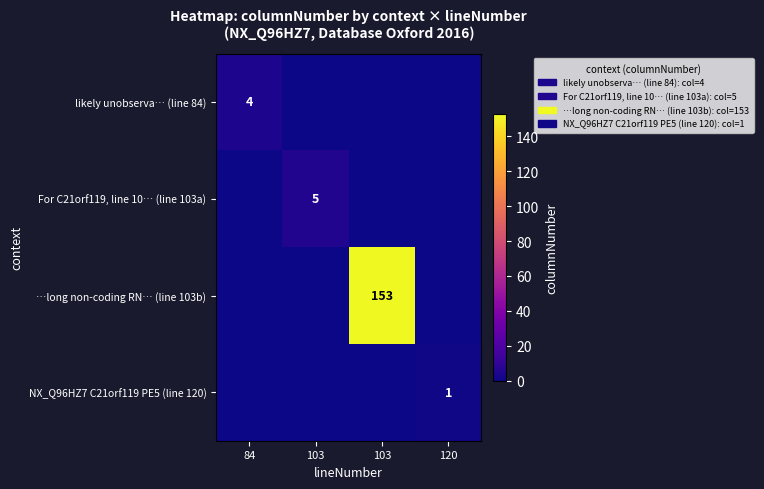

List the labels in order of NX_Q96HZ7 C21orf119 PE5 (line 120) value, largest first.

120, 84, 103, 103